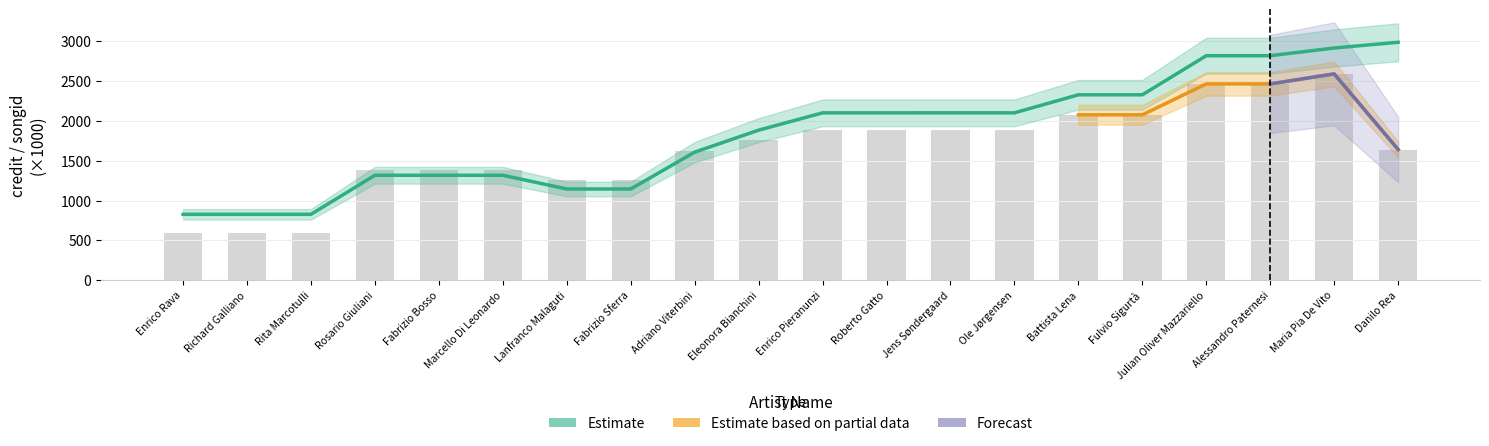

What is the spread (max minus min) of values at Enrico Rava?

231.2